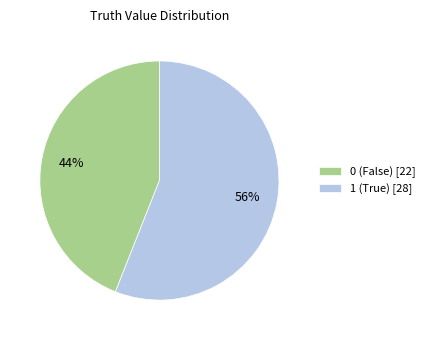

To the nearest percent, what portion does 1 represent?

56%